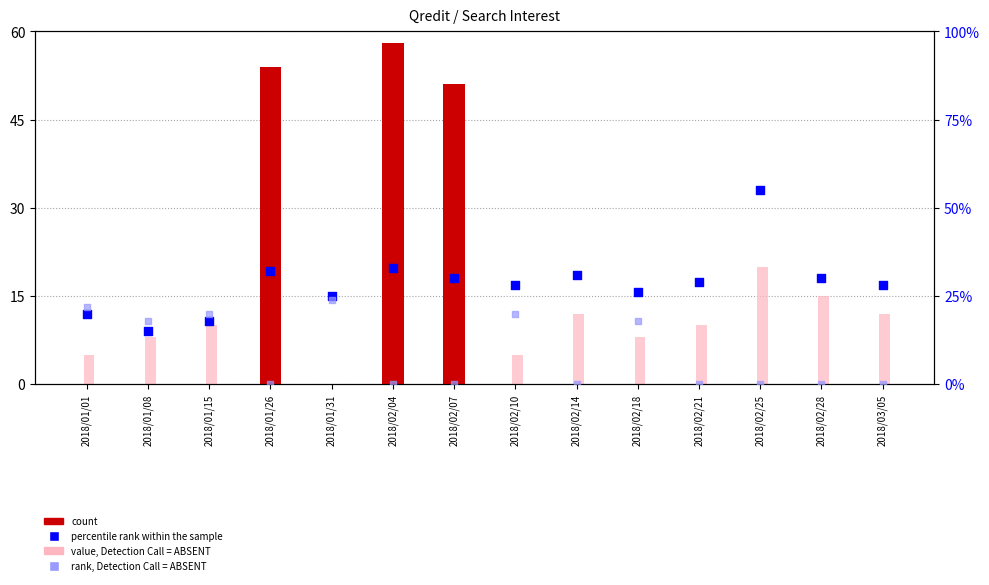

What is the total value across all series at 2018/02/14?

43